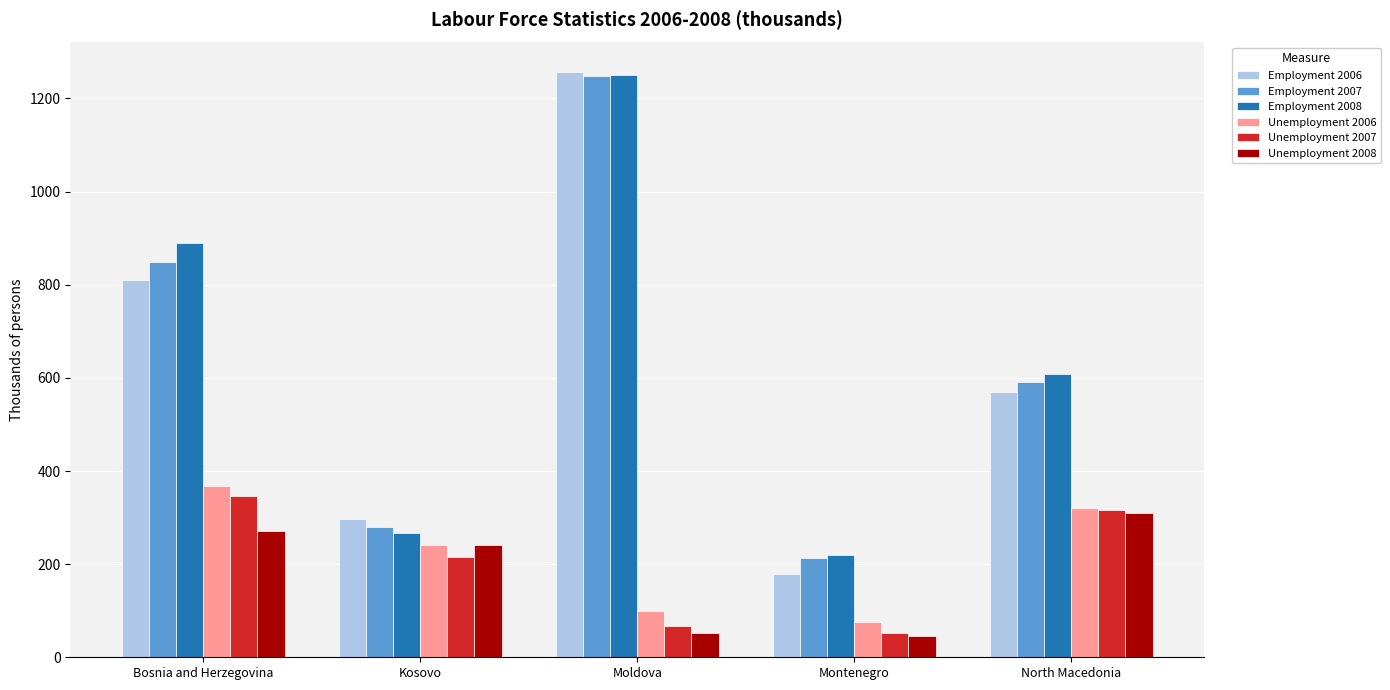

Rank the categories by Employment 2006 value from highest to lowest.

Moldova, Bosnia and Herzegovina, North Macedonia, Kosovo, Montenegro